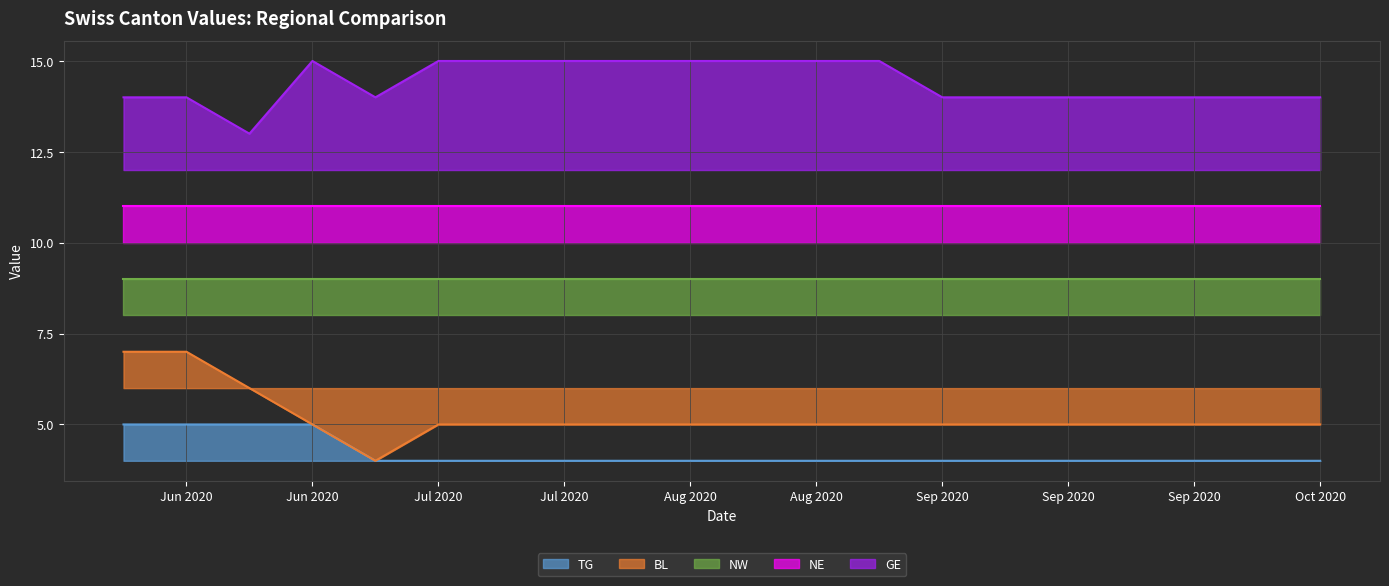

What is the average value of the BL series?

5